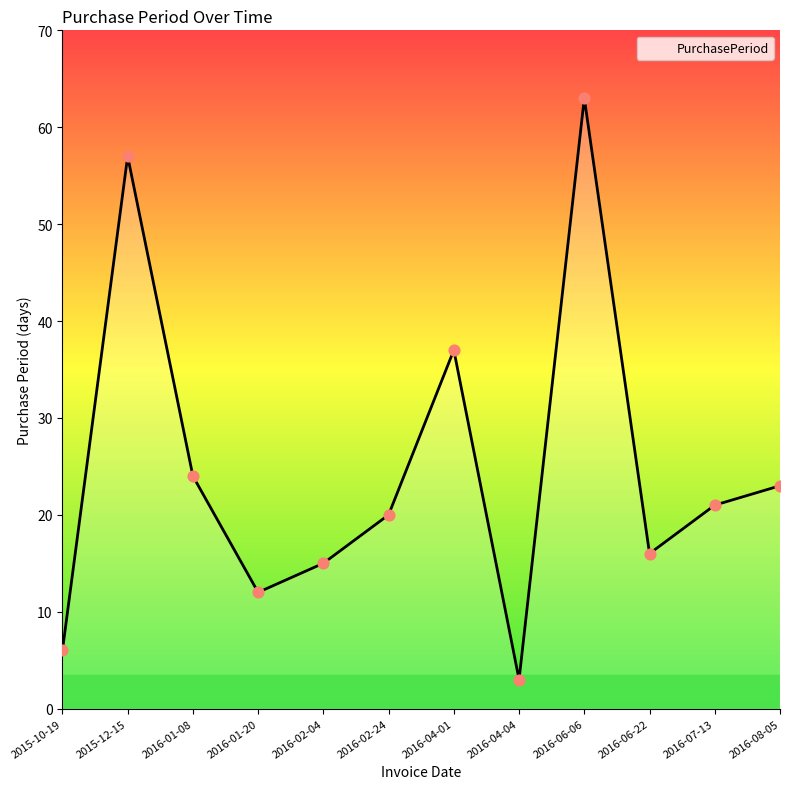

What is the change in value from 2016-01-08 to 2016-02-24?

-4